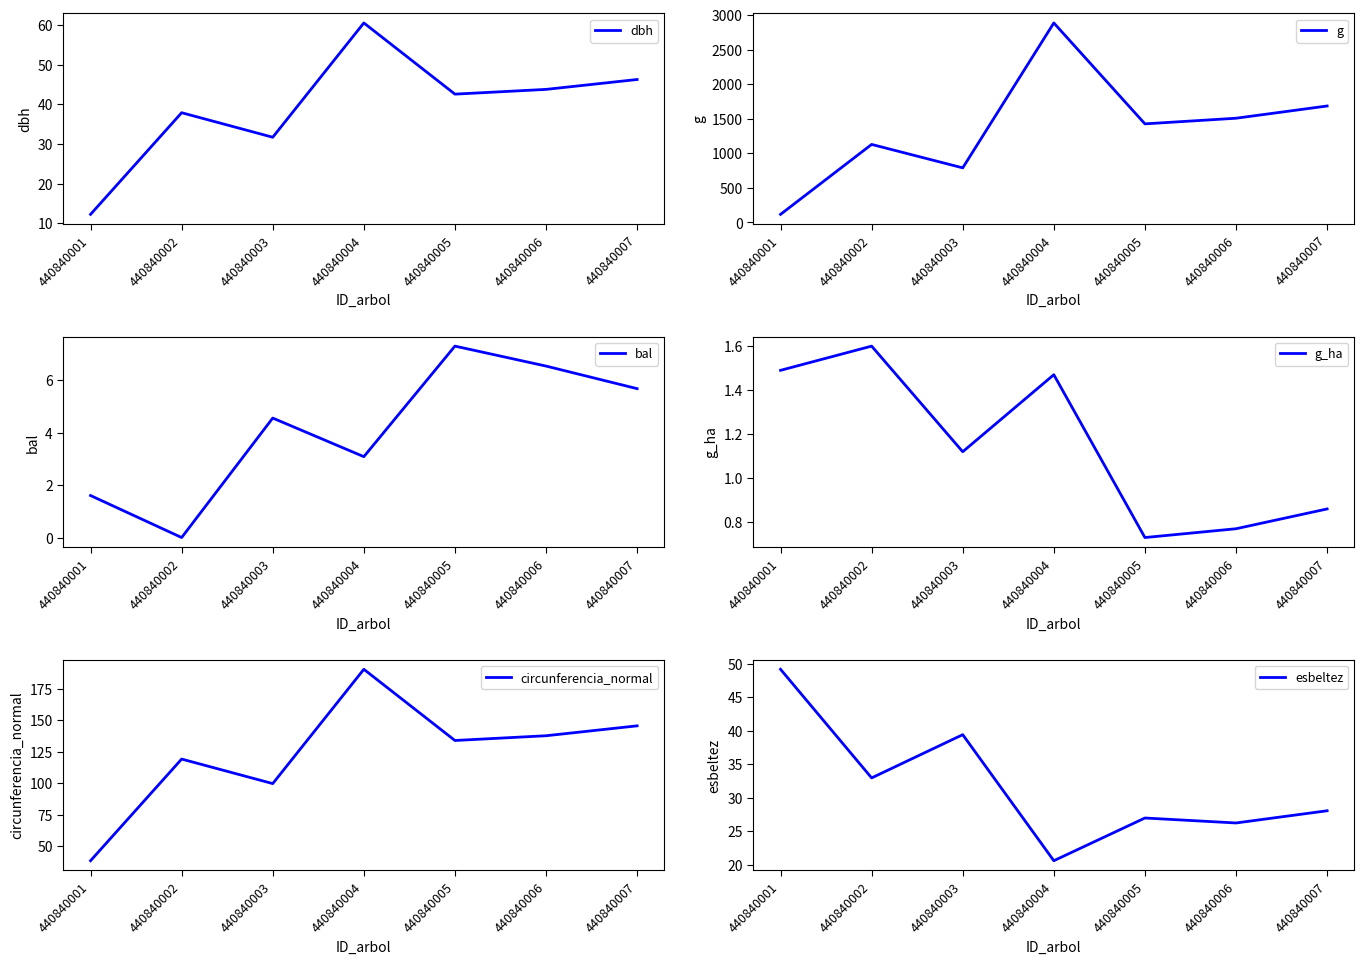

Reading left to right, transcribe all the data shown in this chart.

dbh: 12.2	37.9	31.7	60.6	42.6	43.8	46.3
g: 116.9	1128.2	789.2	2884.3	1425.3	1506.7	1683.7
bal: 1.6	0.0	4.5	3.1	7.3	6.5	5.7
g_ha: 1.5	1.6	1.1	1.5	0.7	0.8	0.9
circunferencia_normal: 38.3	119.1	99.6	190.4	133.8	137.6	145.5
esbeltez: 49.2	33.0	39.4	20.6	27.0	26.3	28.1